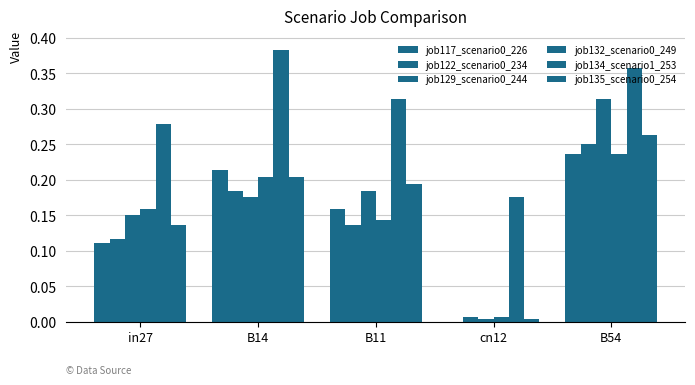

How many categories are shown in the chart?

5